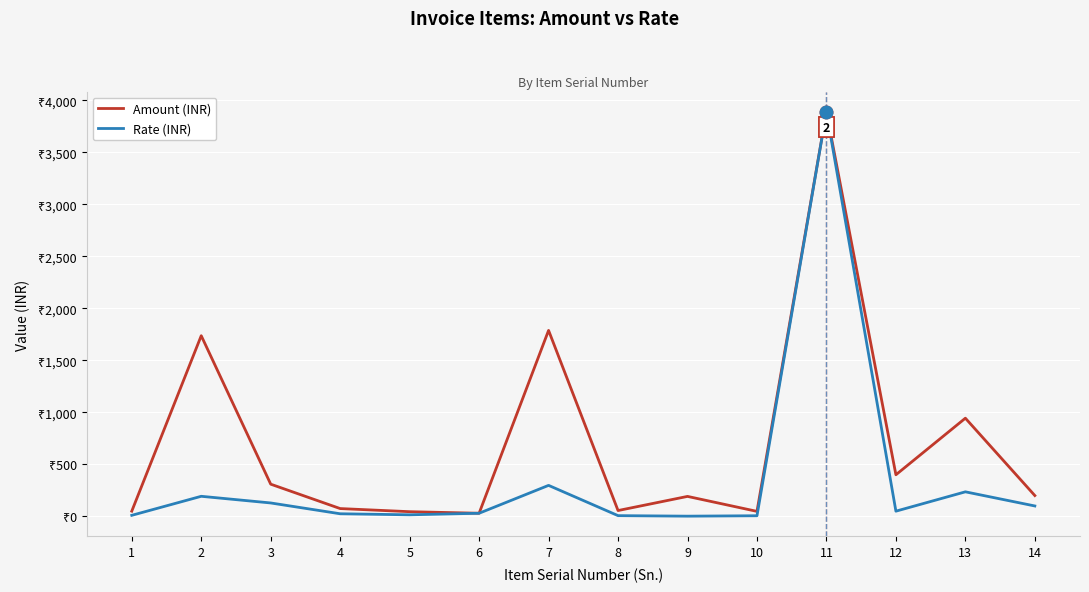

Read the Rate (INR) value at 14.

100.0